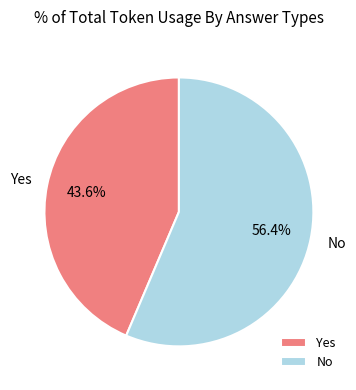

How many segments does this pie chart have?

2